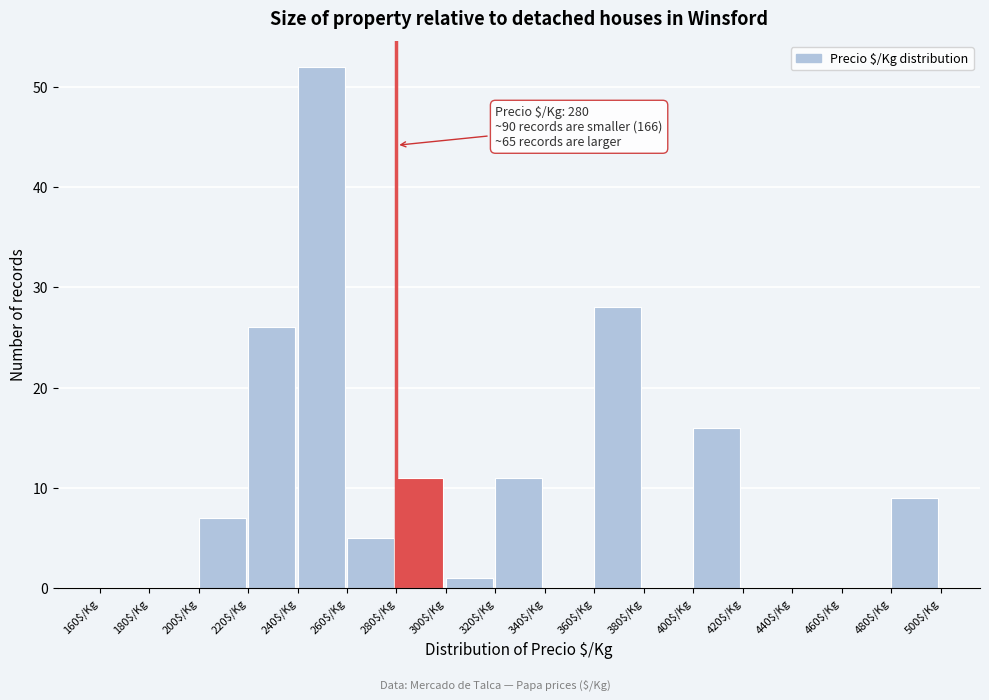

Over which range of the x-axis is the bar tallest?

240 to 260